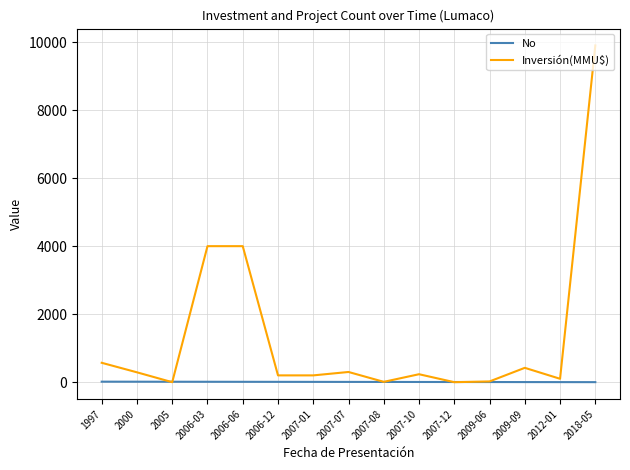

Between 1997 and 2006-06, which series saw the biggest shift?

Inversión(MMU$)